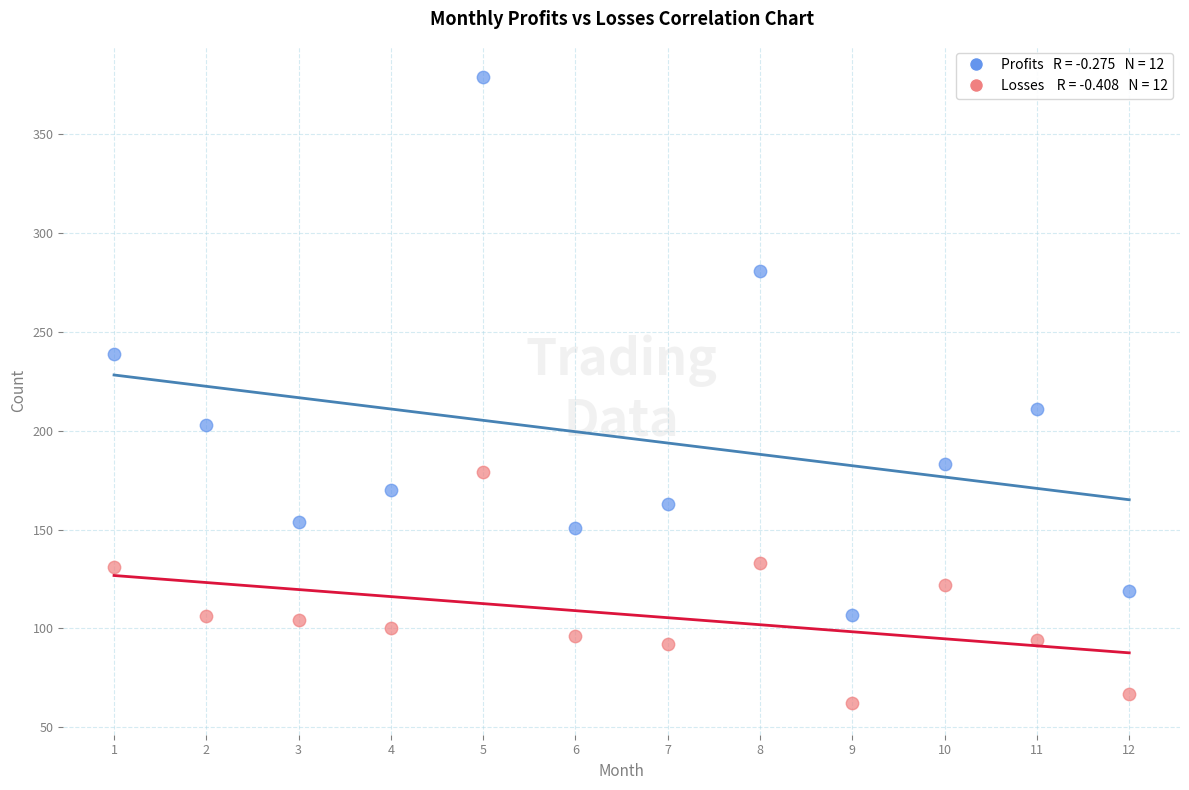

Across all data points, what is the range of Y values (max minus min)?

317